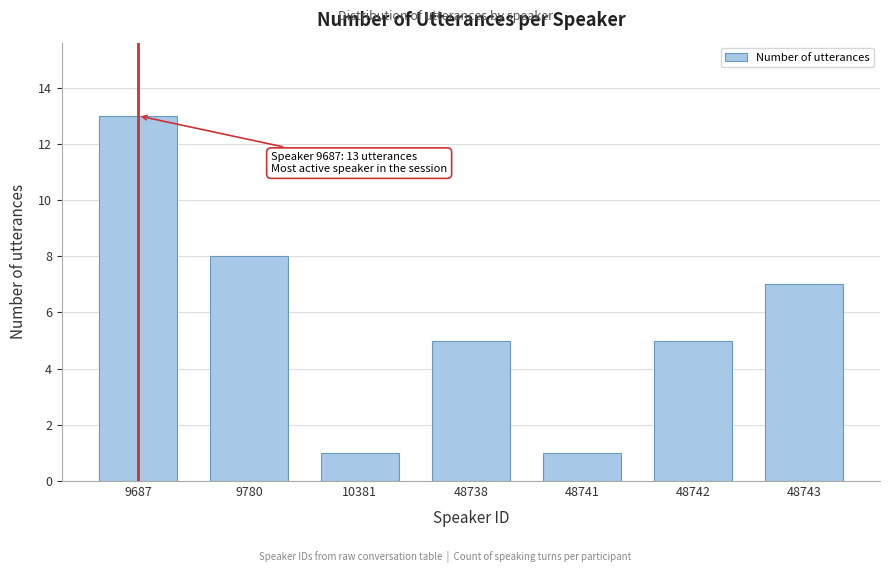

Reading right to left, extract all data points from this chart.

48743=7	48742=5	48741=1	48738=5	10381=1	9780=8	9687=13